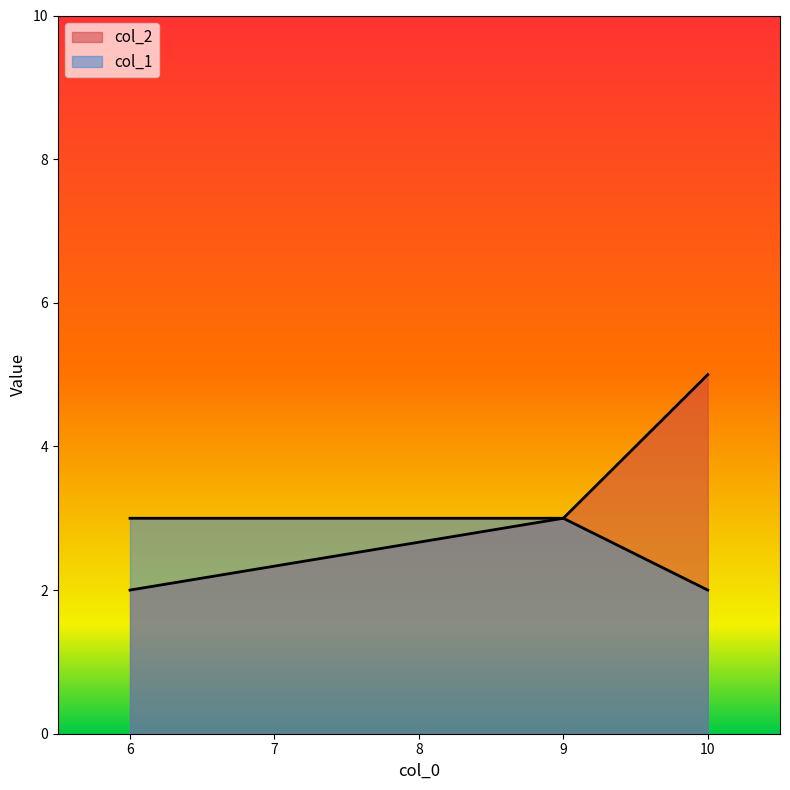

Count the col_1 values in the range 2 to 3.

3